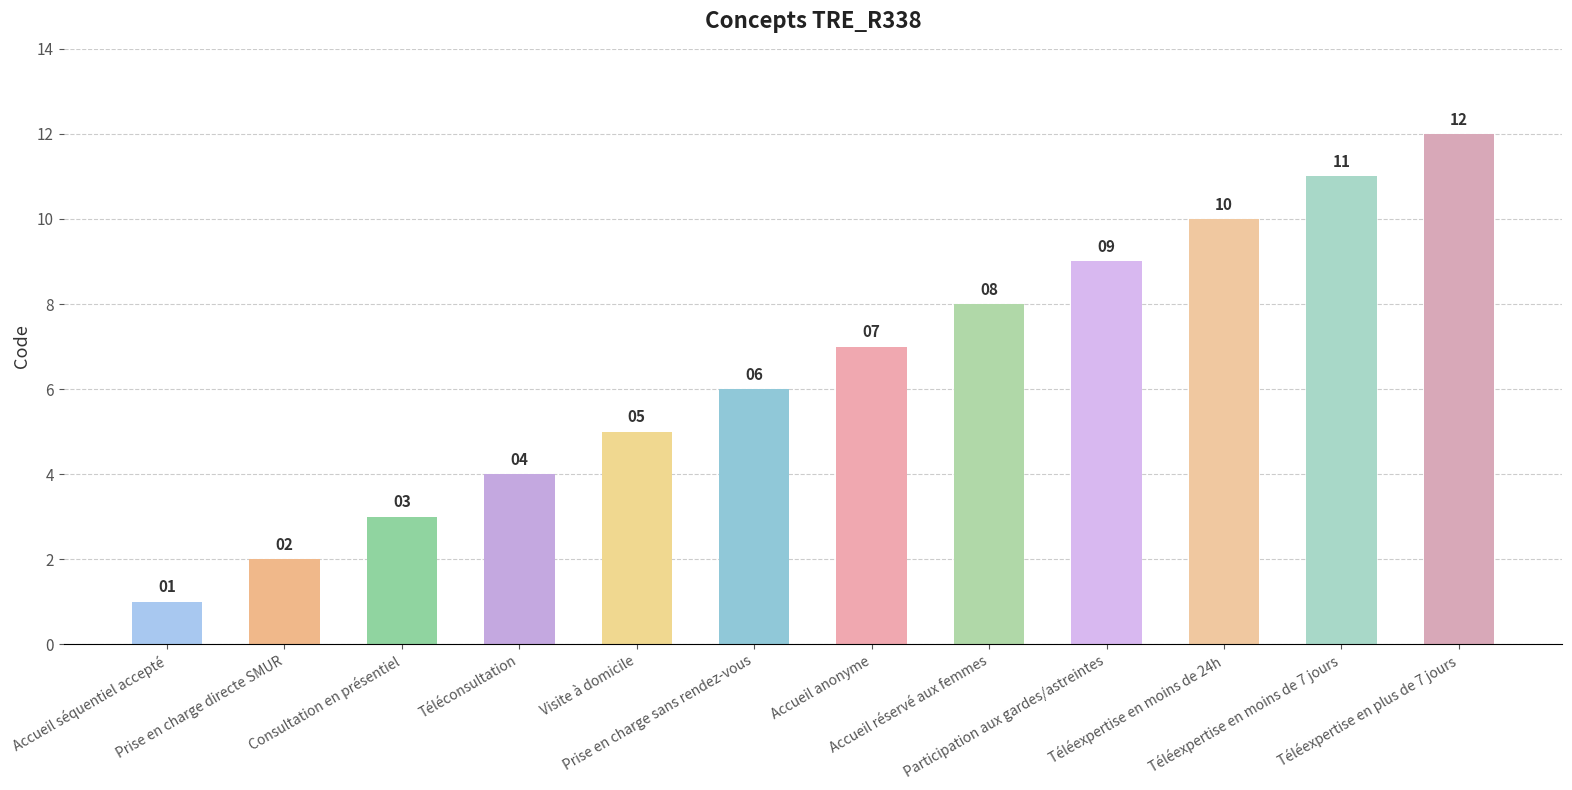

Count the number of categories in the chart.

12